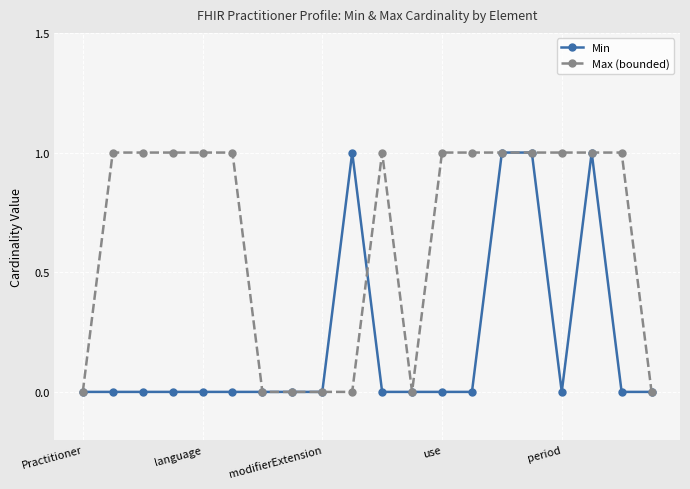

Which series has the largest total across all categories?

Max (bounded)